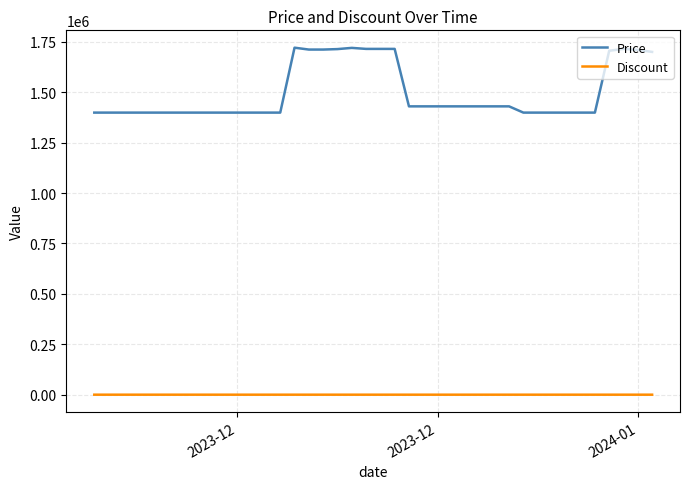

True or false: Price and Discount intersect in this chart.

False